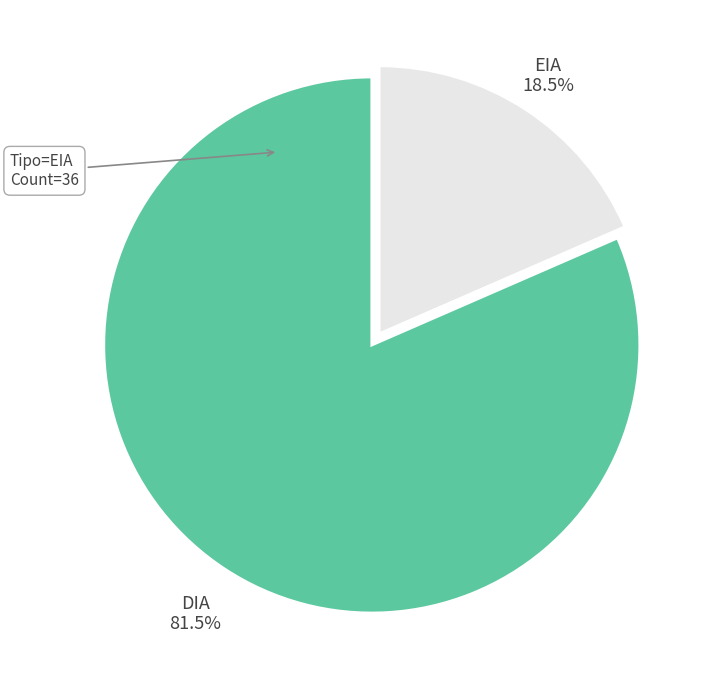

Does any single category account for the majority?

Yes